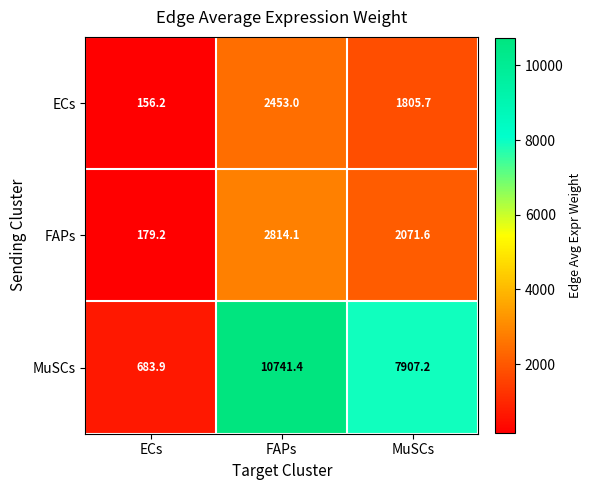

At how many categories does at least one series exceed 8687?

1